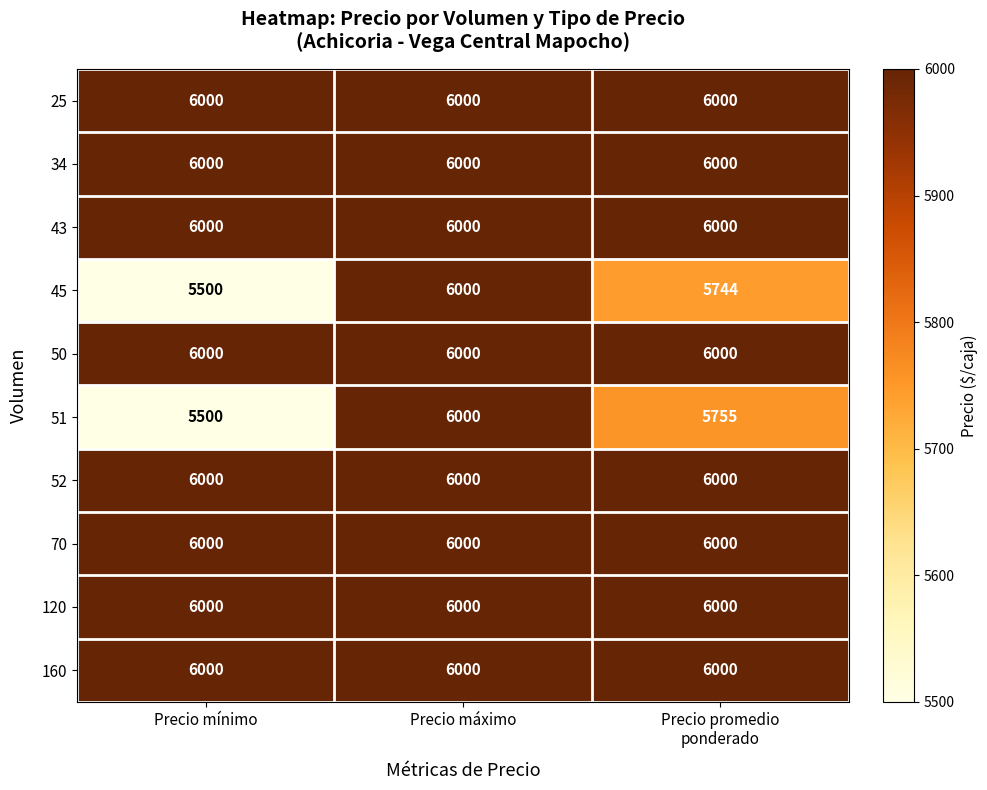

What is the sum of all 51 values?

17255